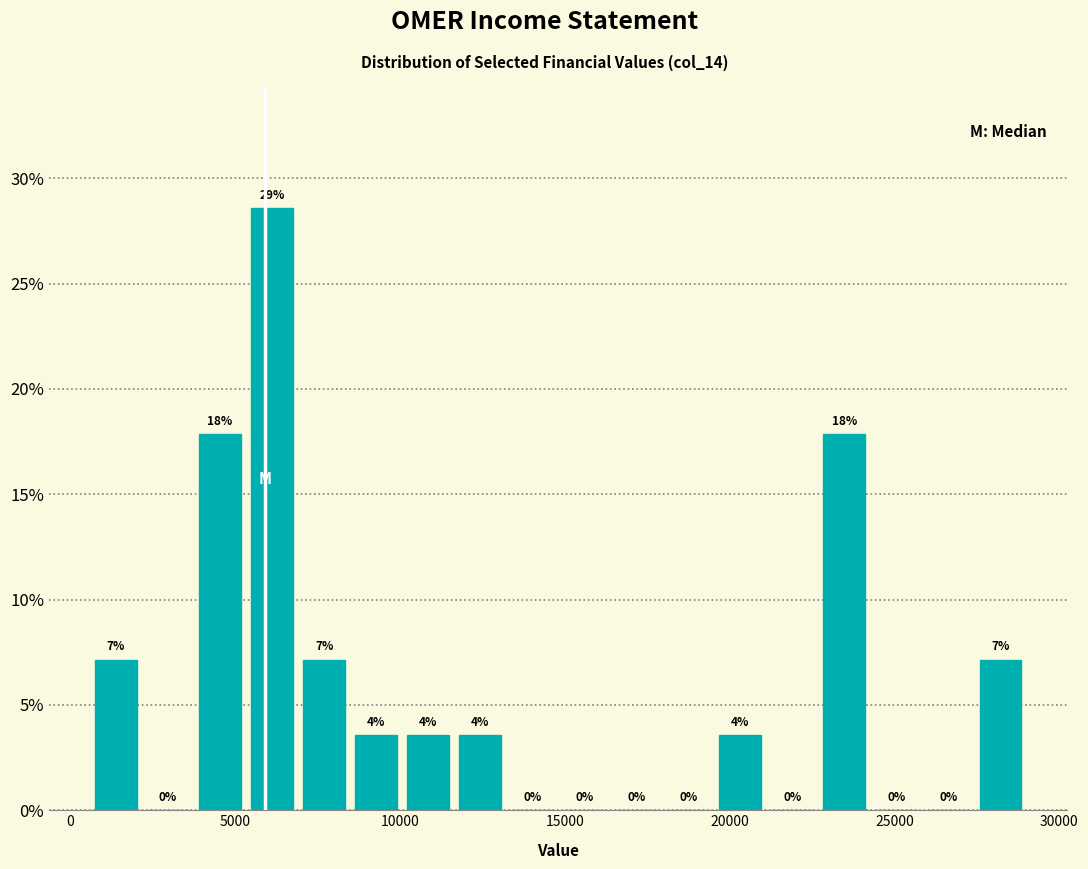

Read against the x-axis, roughly where is the centre of the tallest bar?

6000